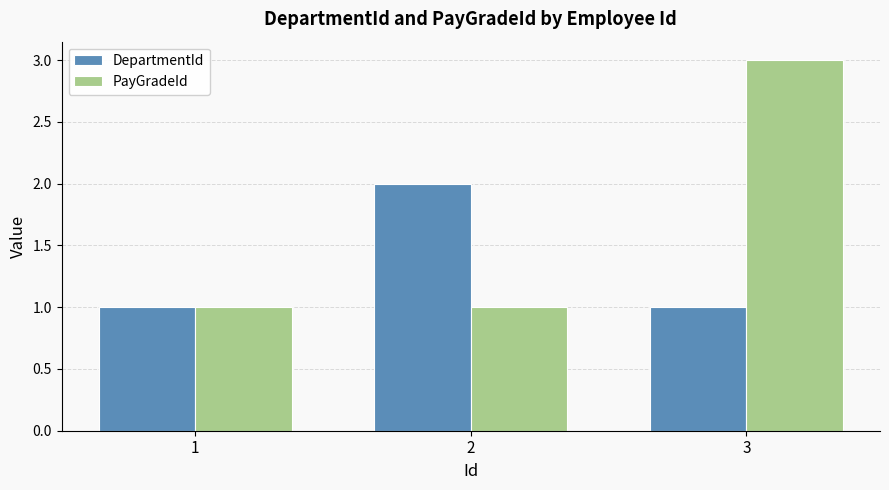

What is the difference between the maximum and minimum values in the PayGradeId series?

2